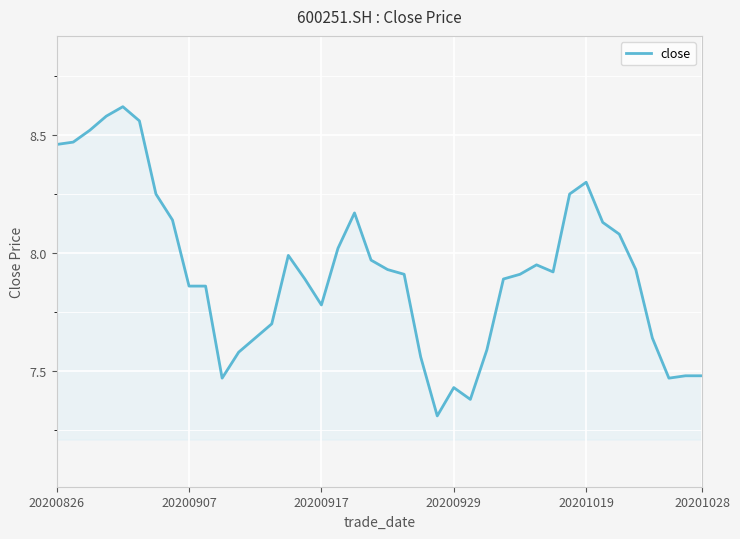

What is the smallest value displayed?

7.3